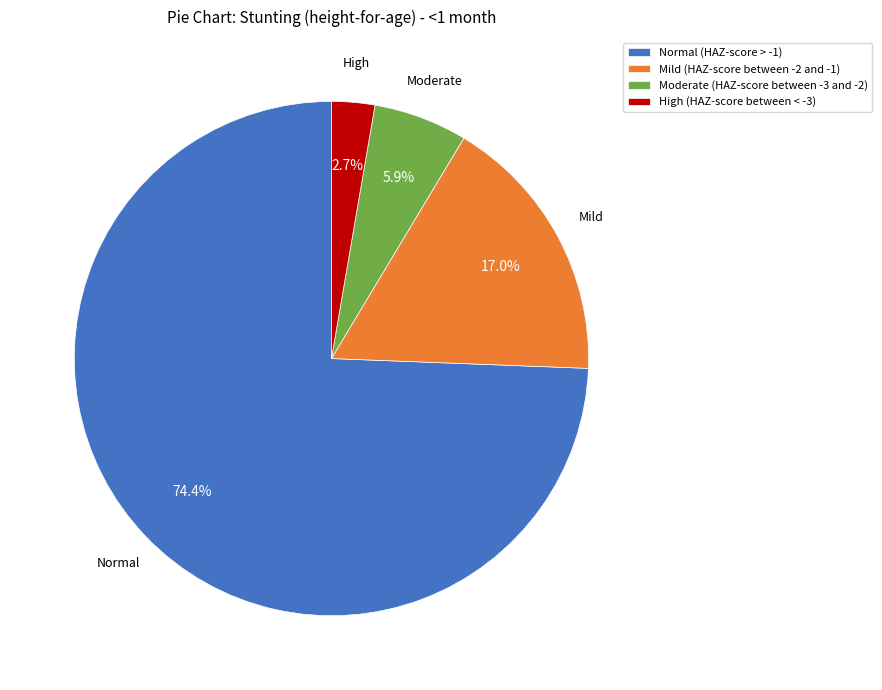

Which category accounts for the majority?

Normal (HAZ-score > -1)